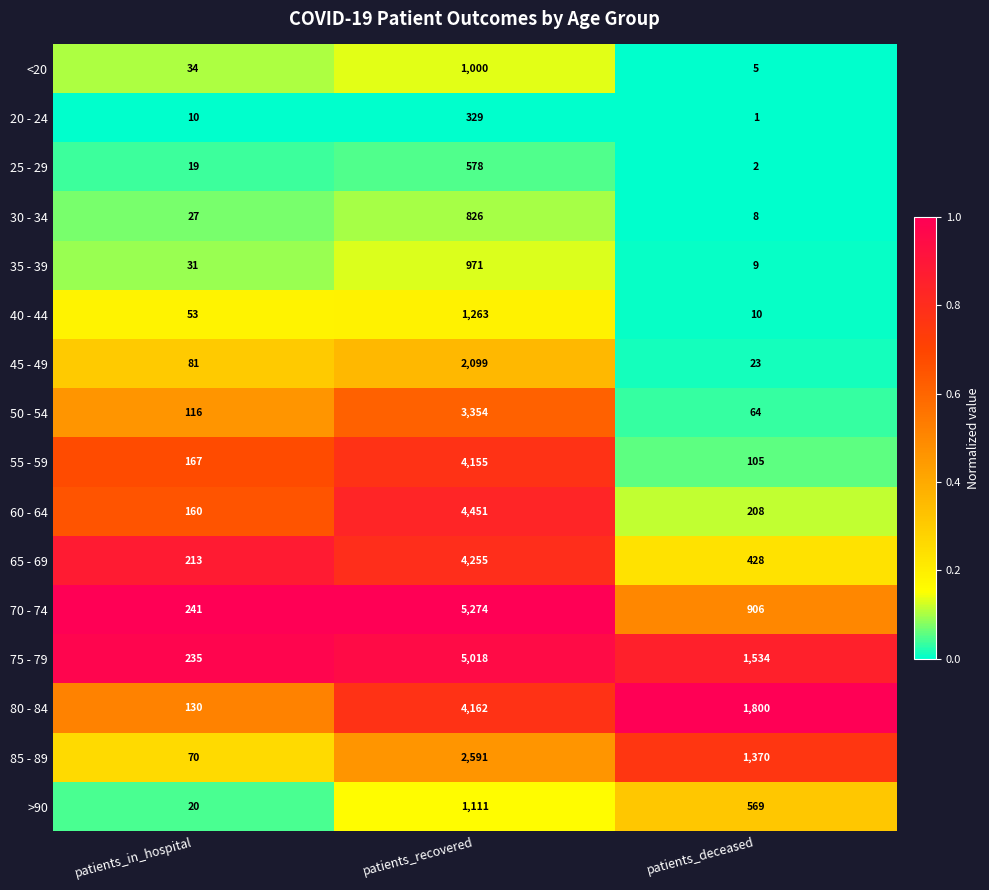

True or false: 80 - 84 has a value of 2484 at patients_deceased.

False